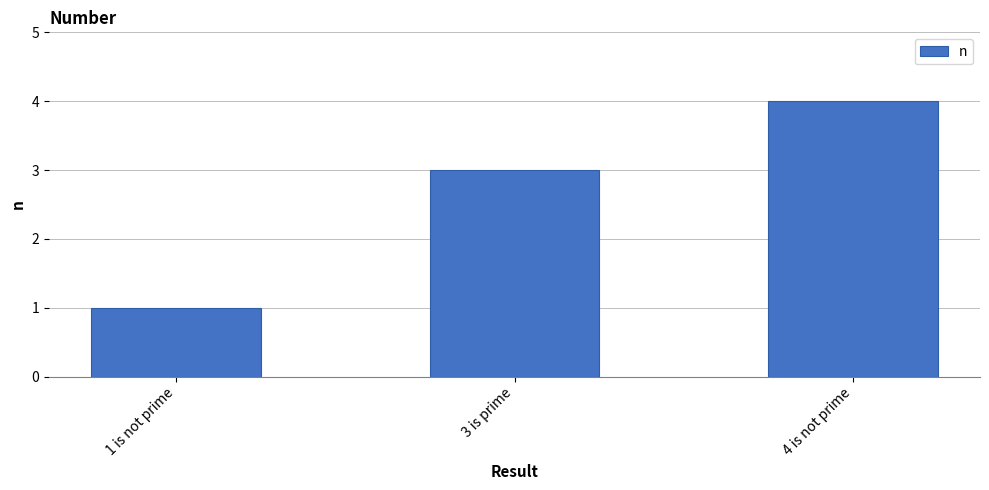

How many series are shown in this chart?

1